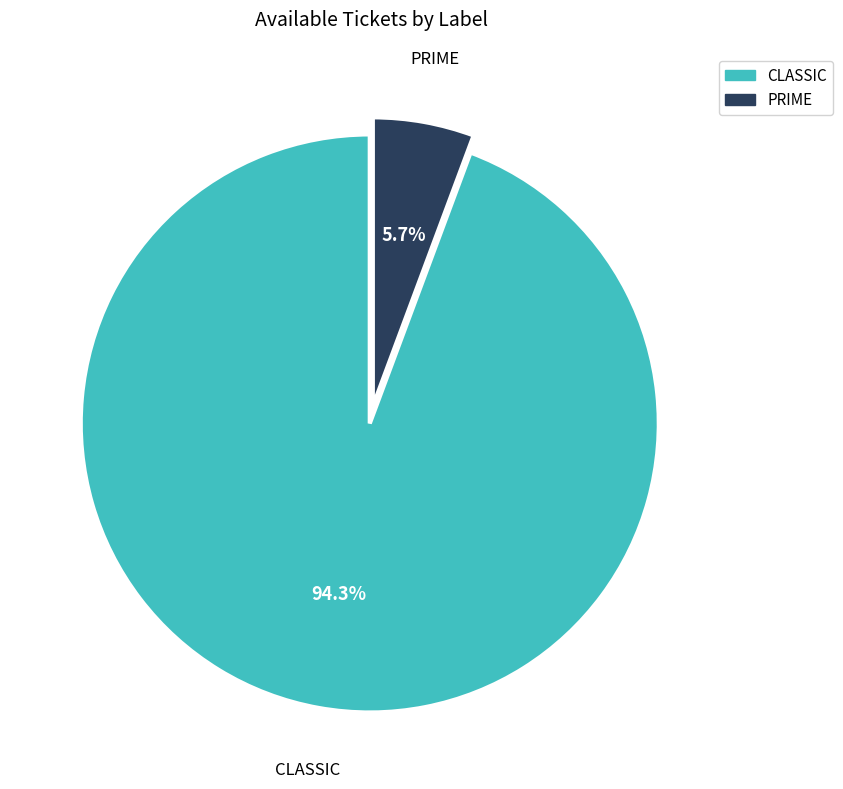

True or false: CLASSIC accounts for 94% of the total.

True